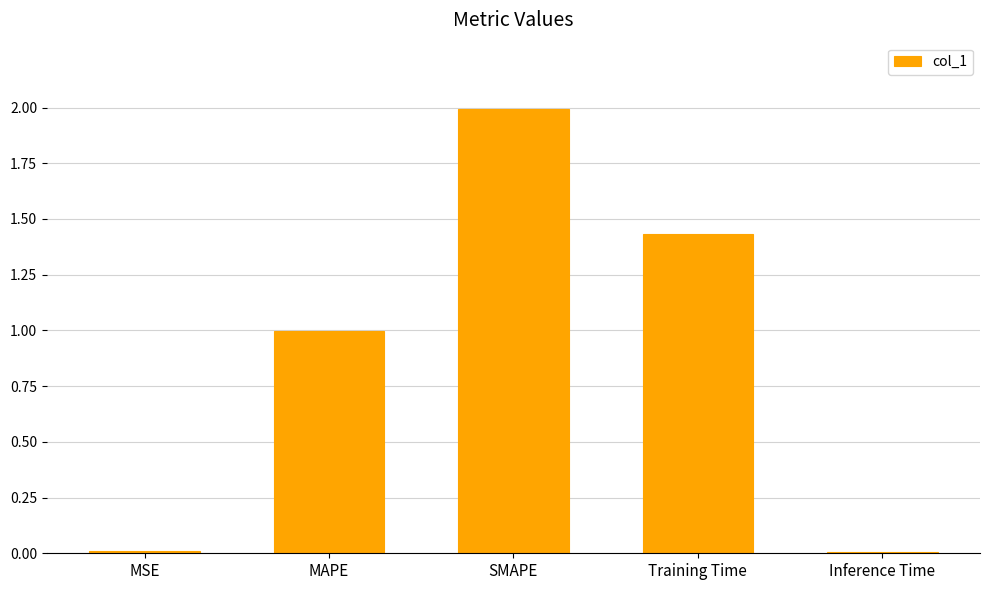

What is the greatest value displayed?

2.0